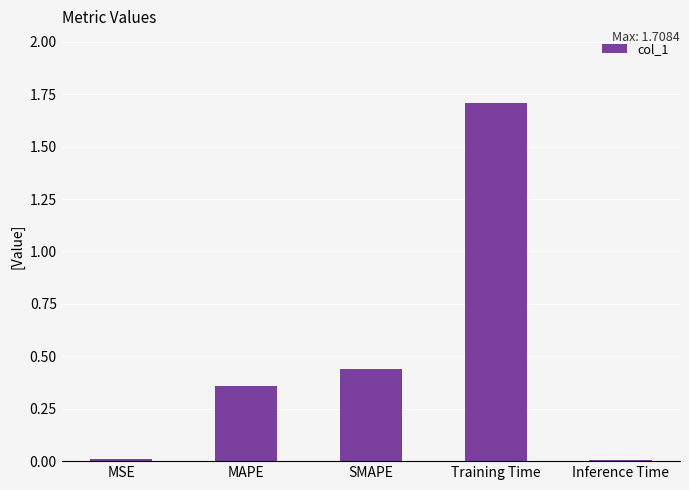

The value at MSE is 0.0. True or false?

True